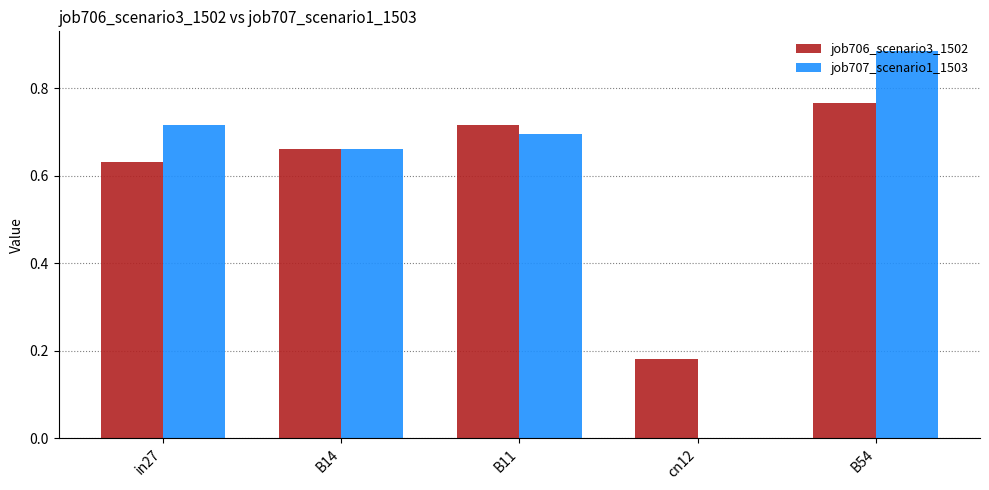

What is the sum of all job707_scenario1_1503 values?

3.0